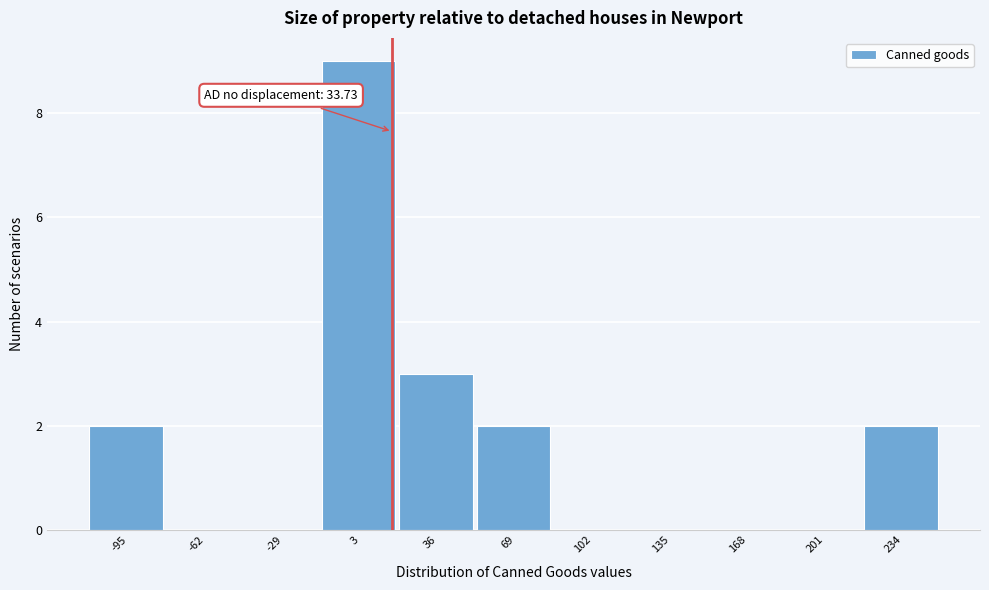

Reading left to right, extract all data points from this chart.

-95=2	-62=0	-29=0	3=9	36=3	69=2	102=0	135=0	168=0	201=0	234=2